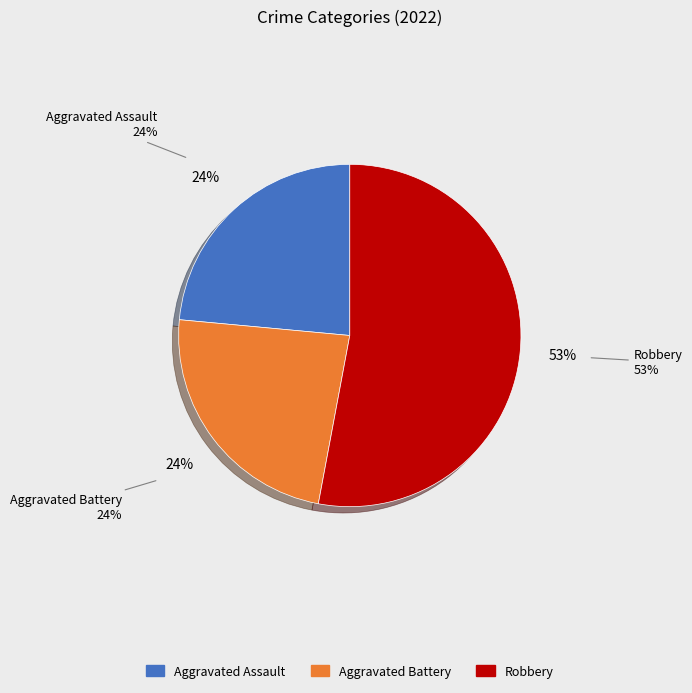

To the nearest percent, what is the difference between the largest and smallest slice percentages?

29%